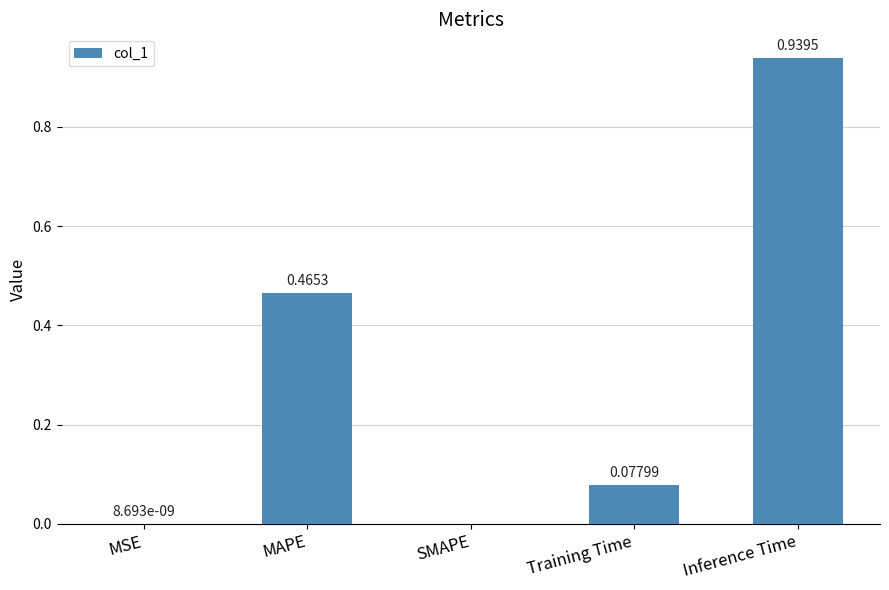

True or false: the data shows -0.4 at SMAPE.

False